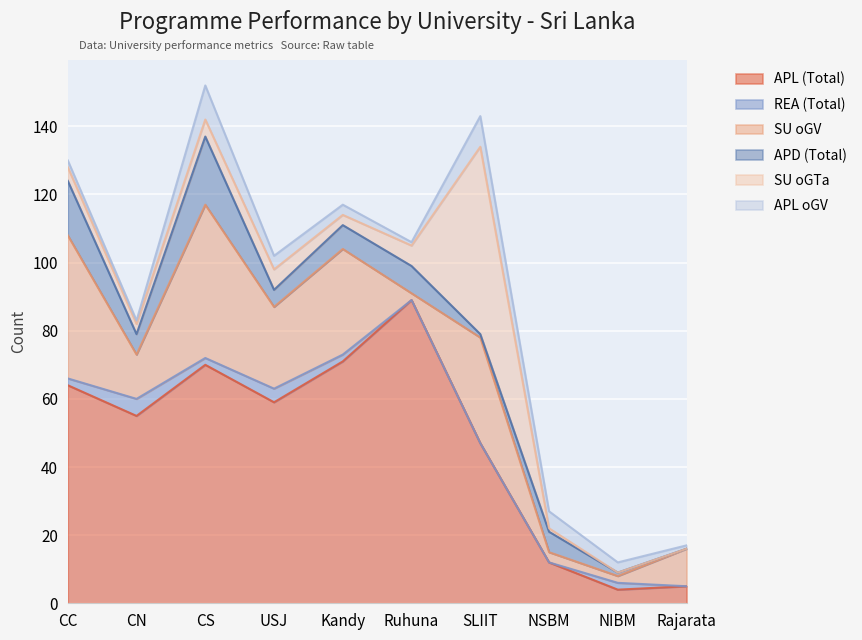

What is the difference between the highest and lowest values at SLIIT?

55